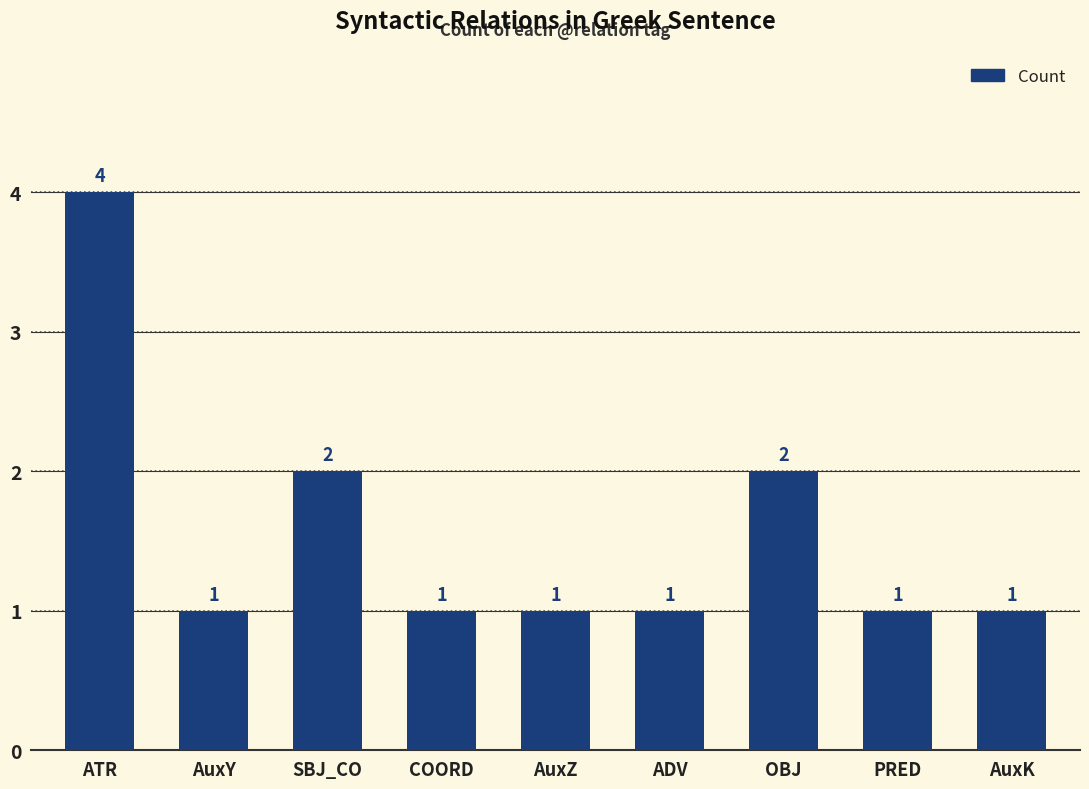

Reading left to right, what are all the values shown in this chart?

4	1	2	1	1	1	2	1	1